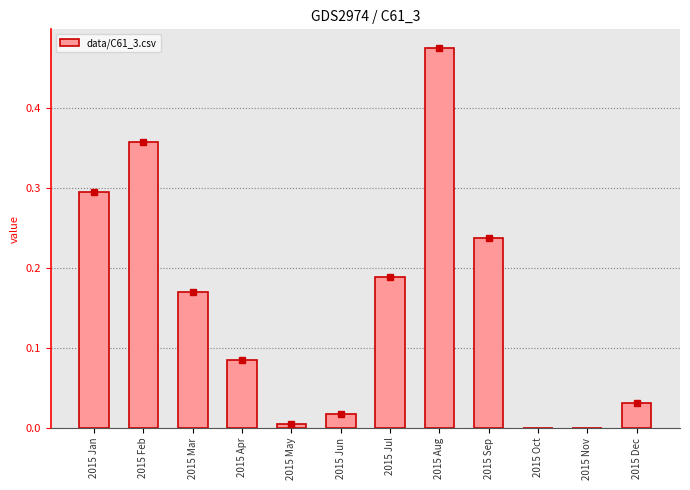

The value at 2015 Jan is 0.5. True or false?

False